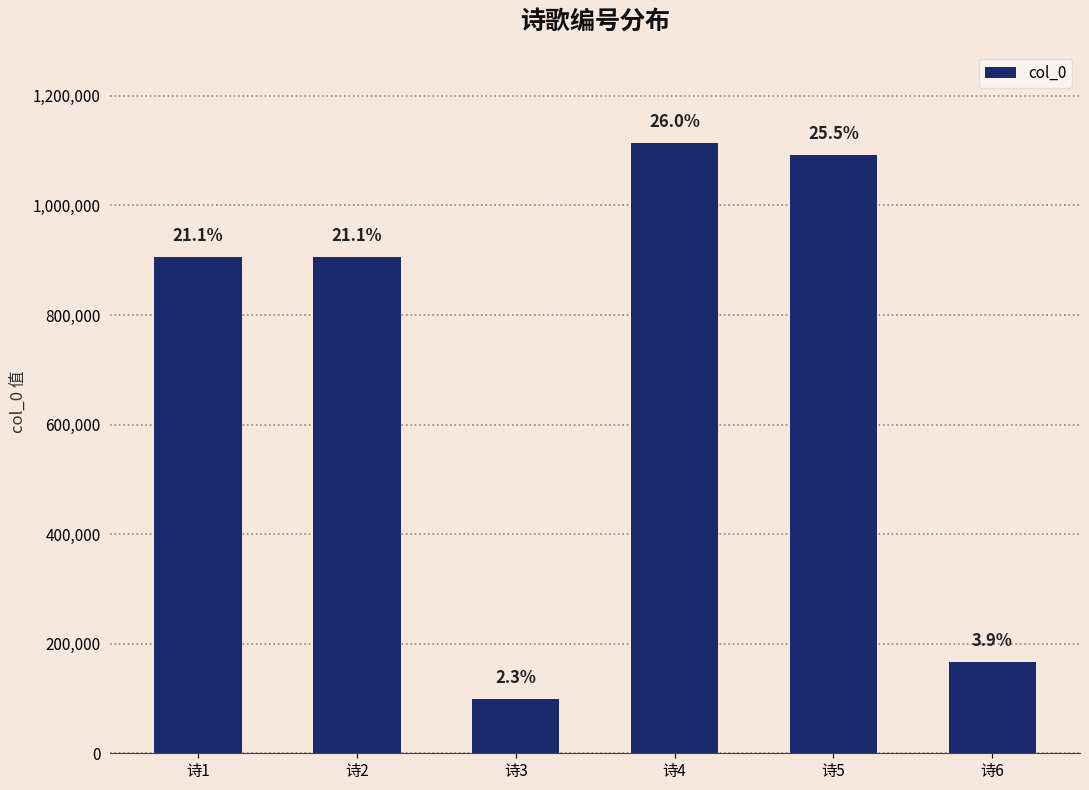

How many bars are there in total?

6